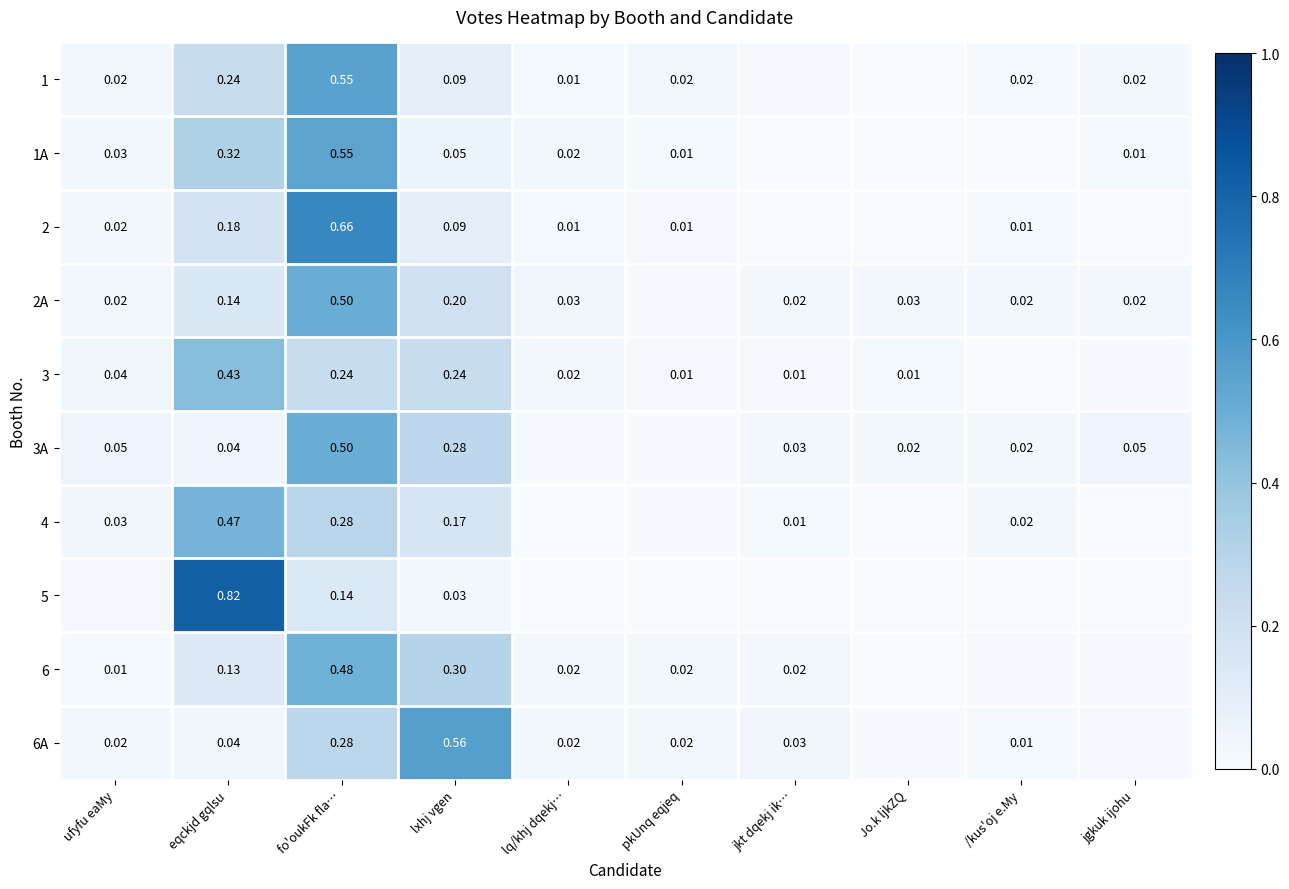

At which category does the chart reach its peak across all series?

eqckjd gqlsu